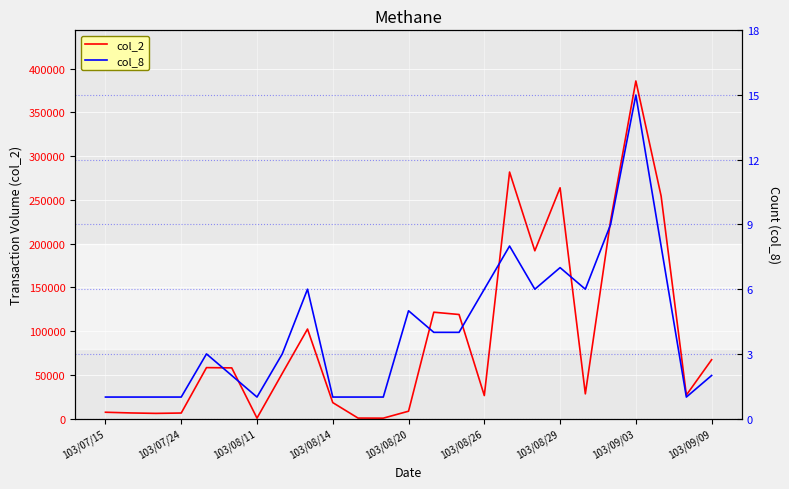

At which label does col_2 reach its peak?

103/09/03